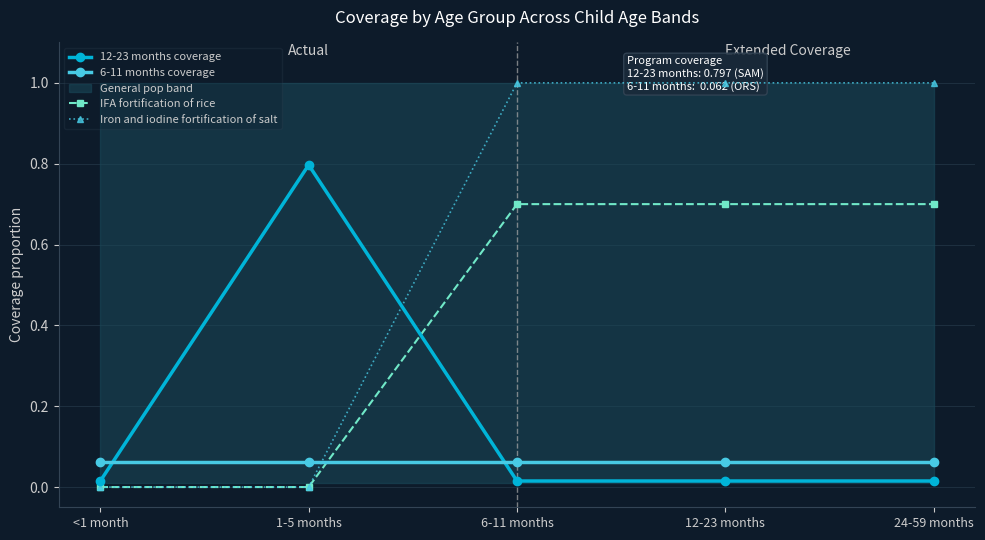

What is the label of the 4th point from the right?

1-5 months